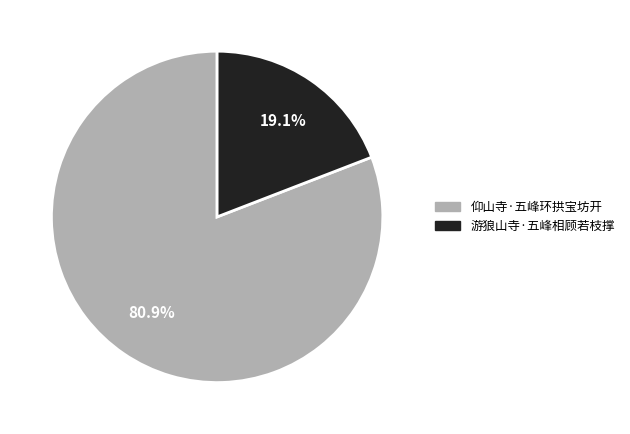

To the nearest percent, what portion does 仰山寺·五峰环拱宝坊开 represent?

81%